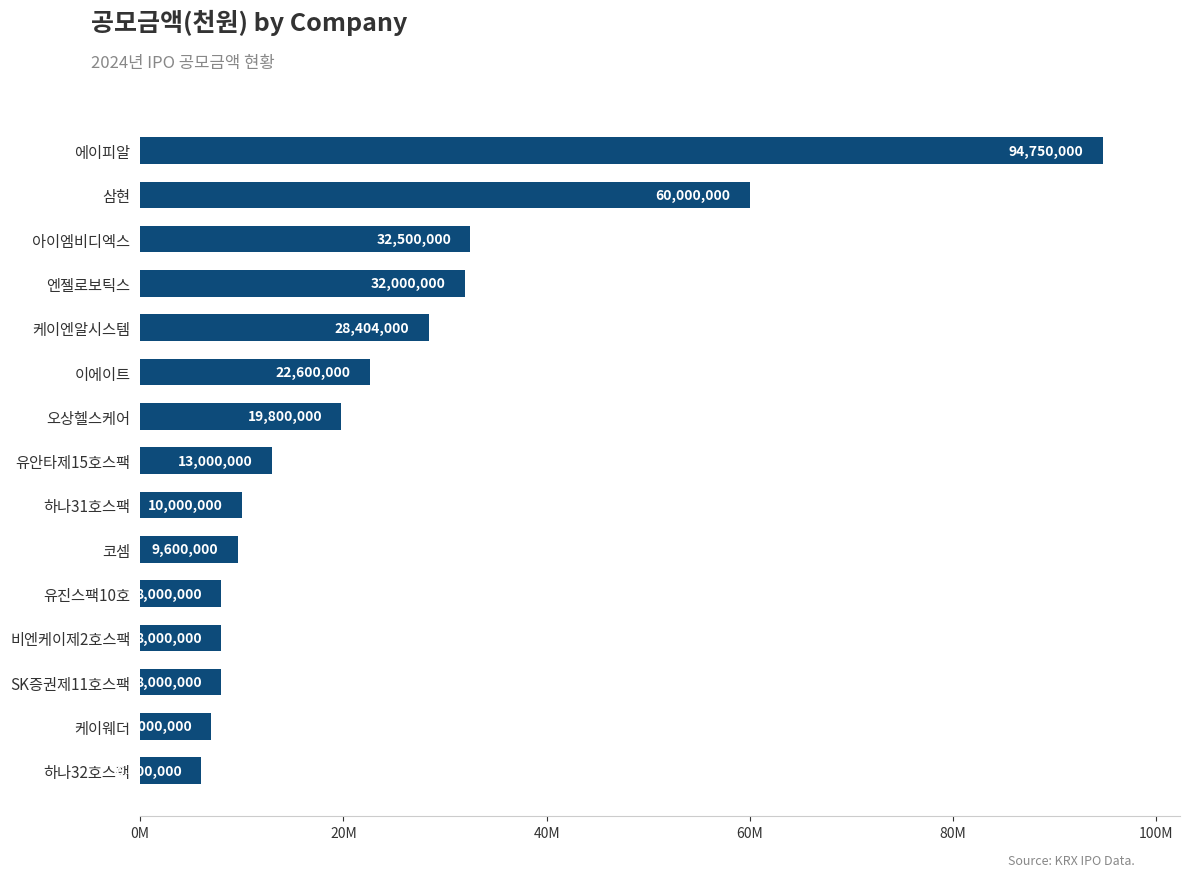

Does the chart contain any negative values?

No